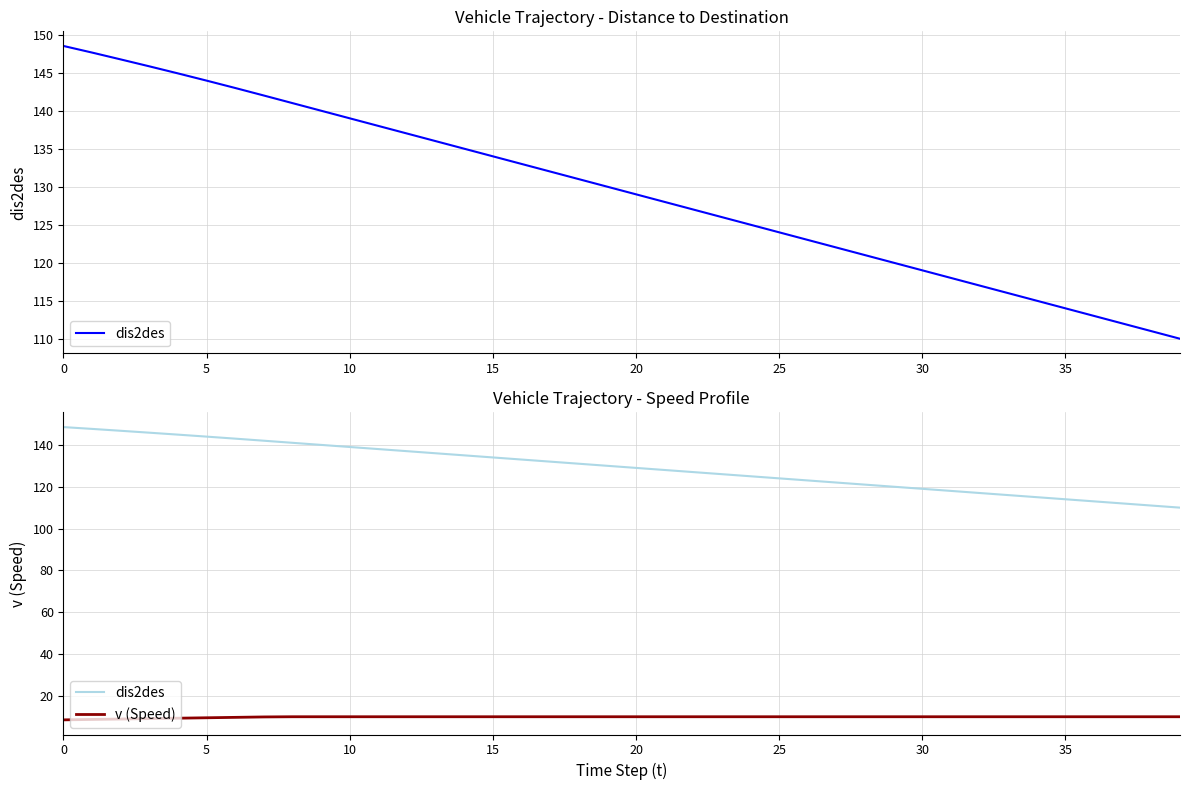

The v (Speed) series shows 10.0 at 12. True or false?

True